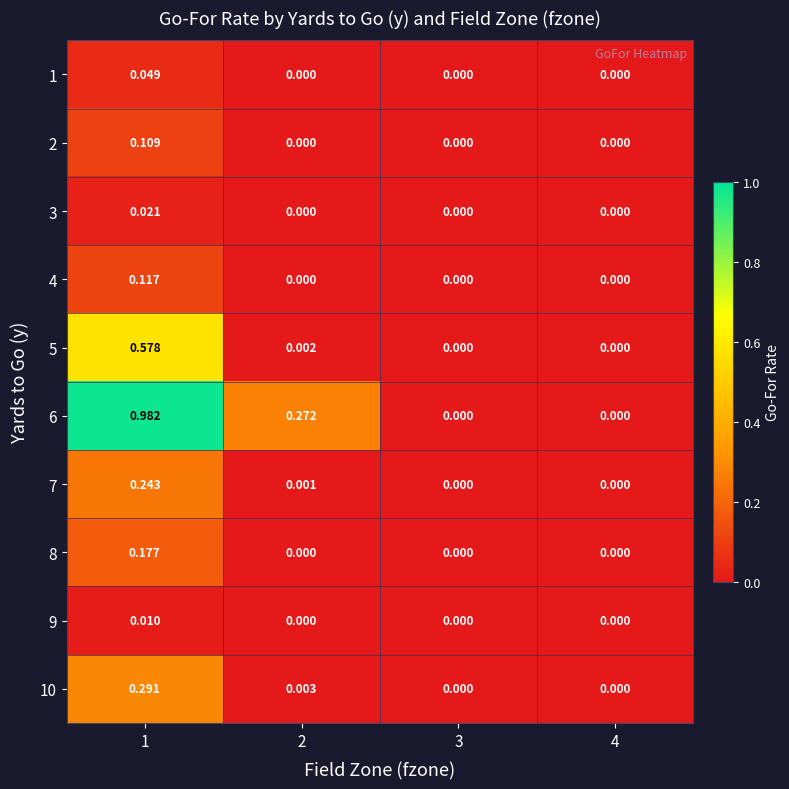

Is the value of 2 at 3 greater than the value of 4 at 1?

No